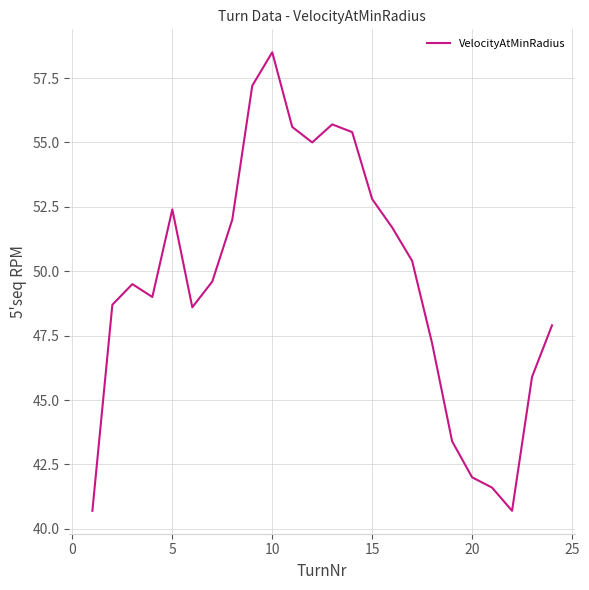

How many series are shown in this chart?

1